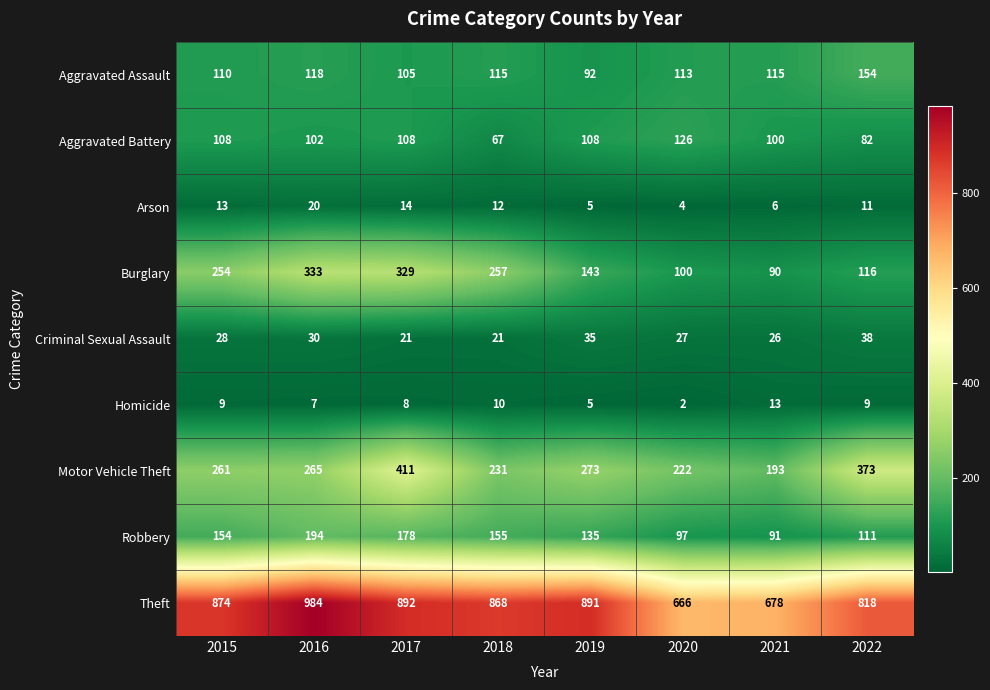

At which category is the sum across all series the highest?

2017